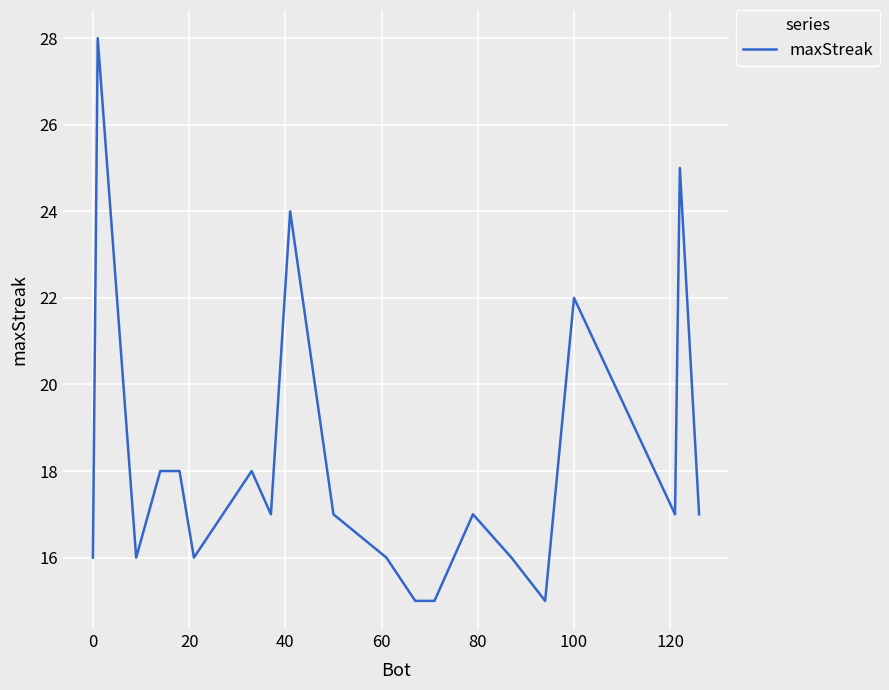

What is the difference between the maximum and minimum values?

13